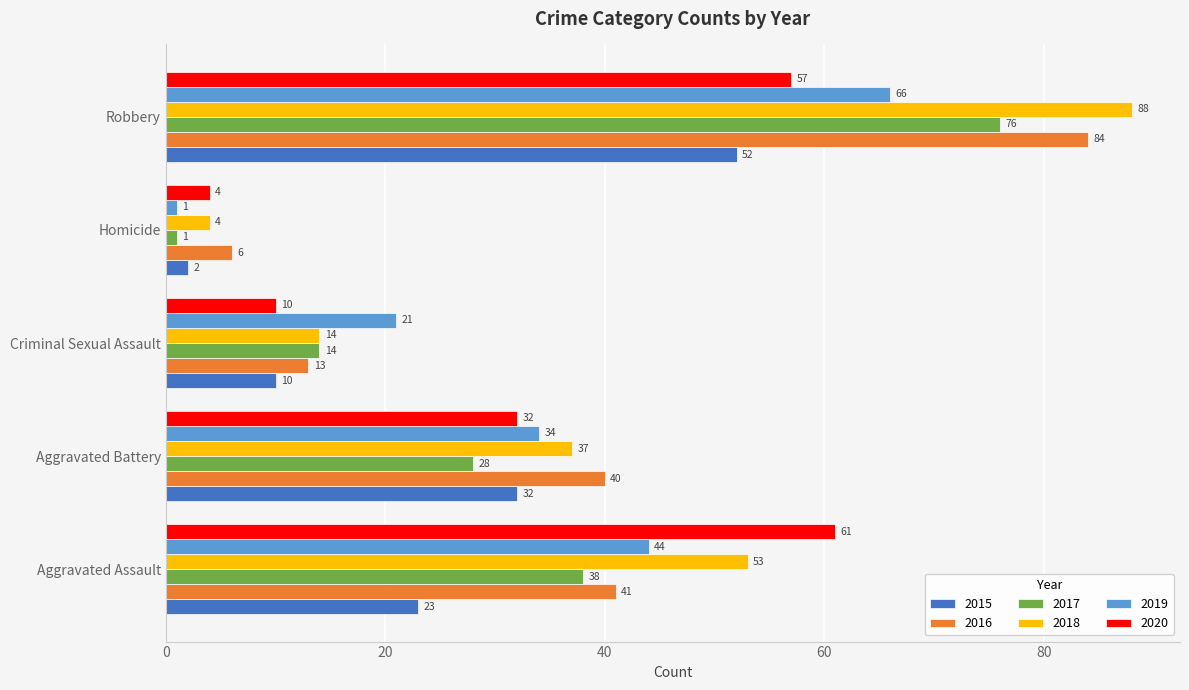

What is the minimum value for 2015?

2